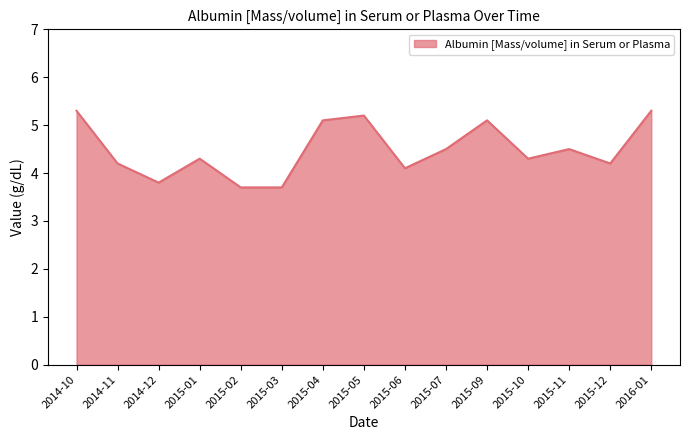

Is it true that the value at 2014-12 is 3.8?

True